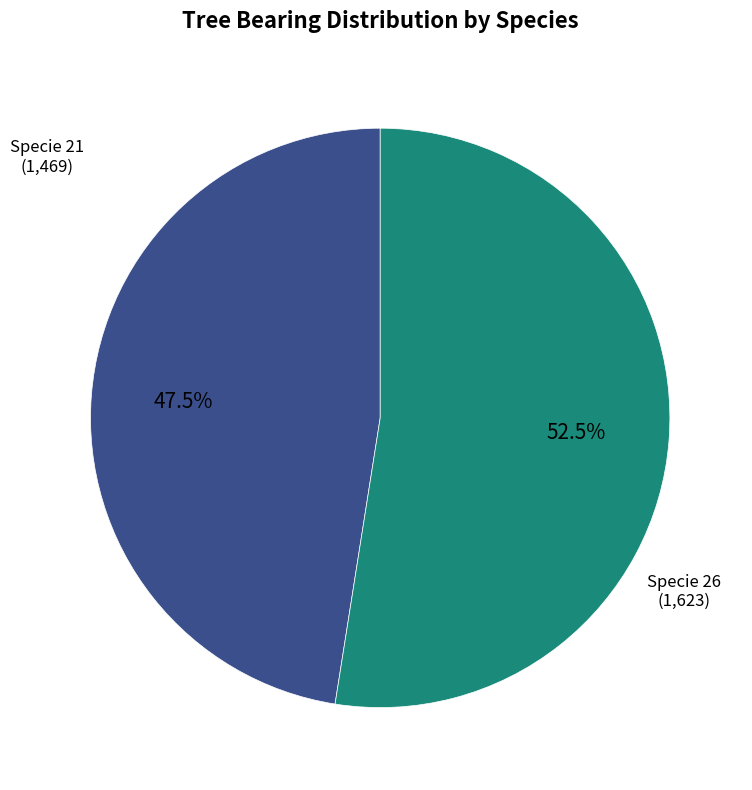

To the nearest percent, what is the average slice percentage?

50%